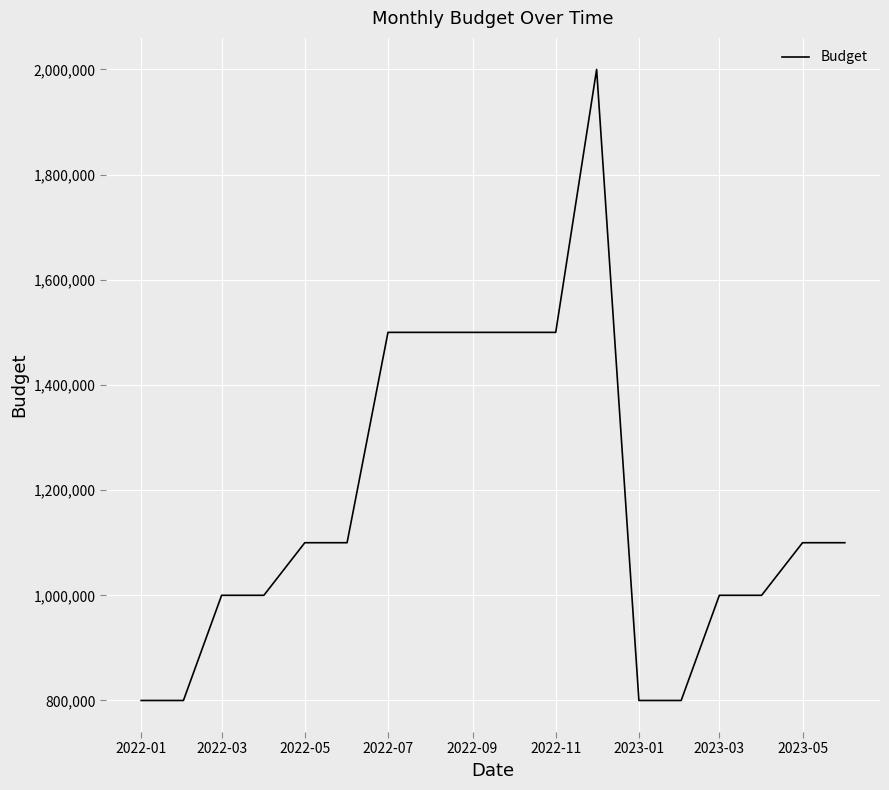

What is the sum of all values?

21100000